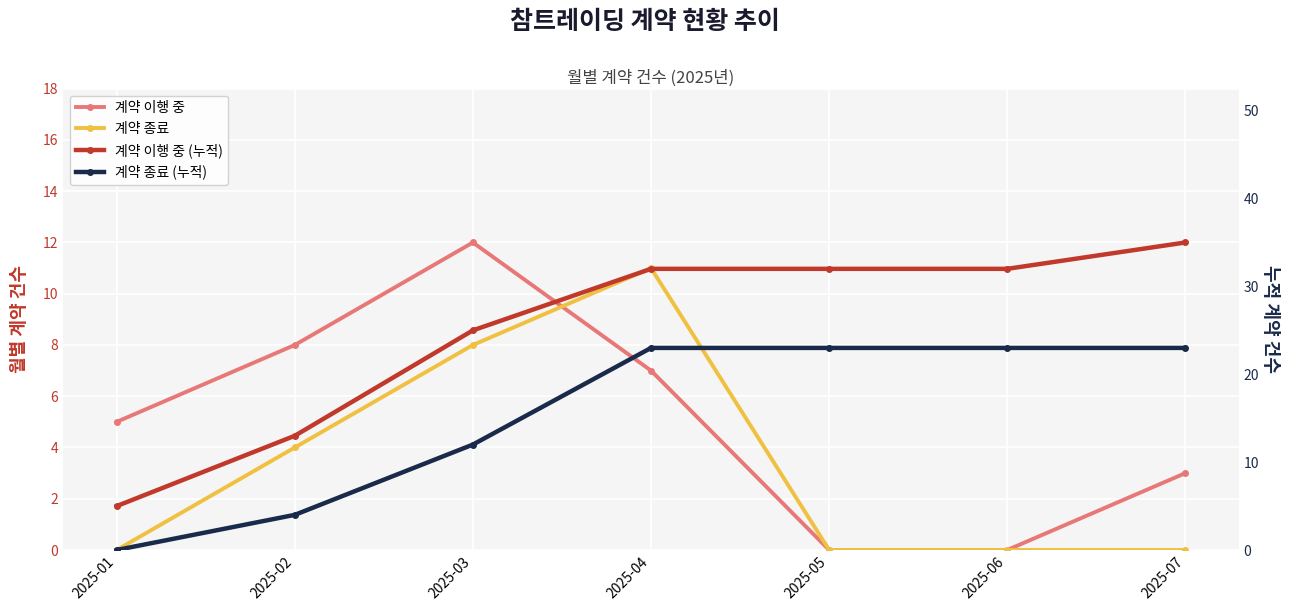

What is the difference between the highest and lowest values at 2025-04?

25